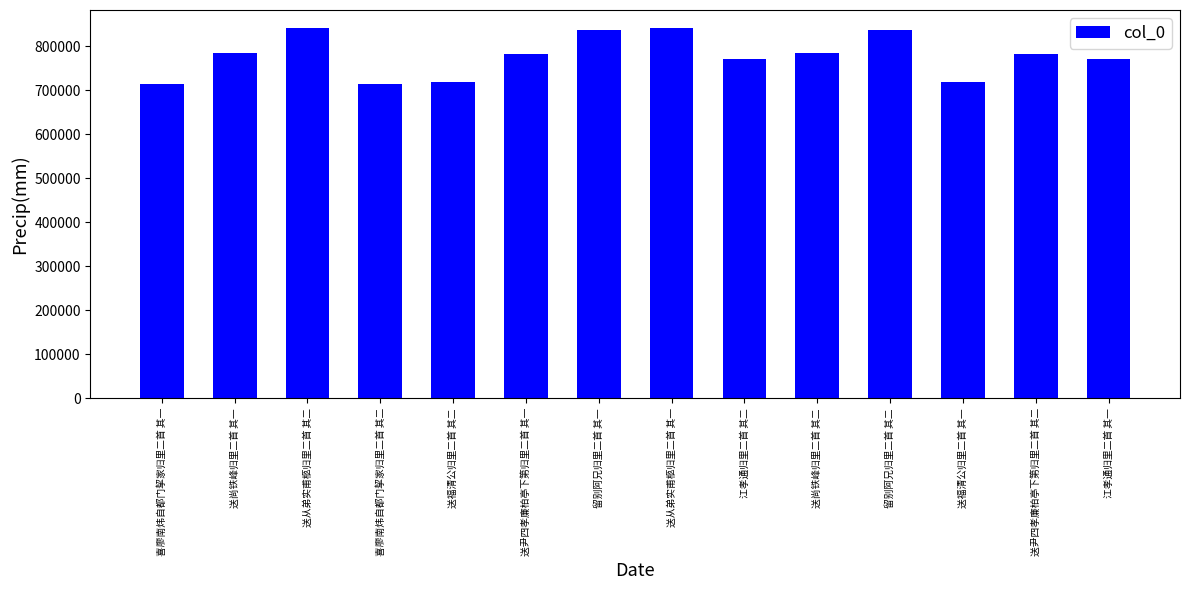

Approximately how many times larger is the value at 留别阿兄归里二首 其一 compared to 送从弟实甫柩归里二首 其二?

1.0